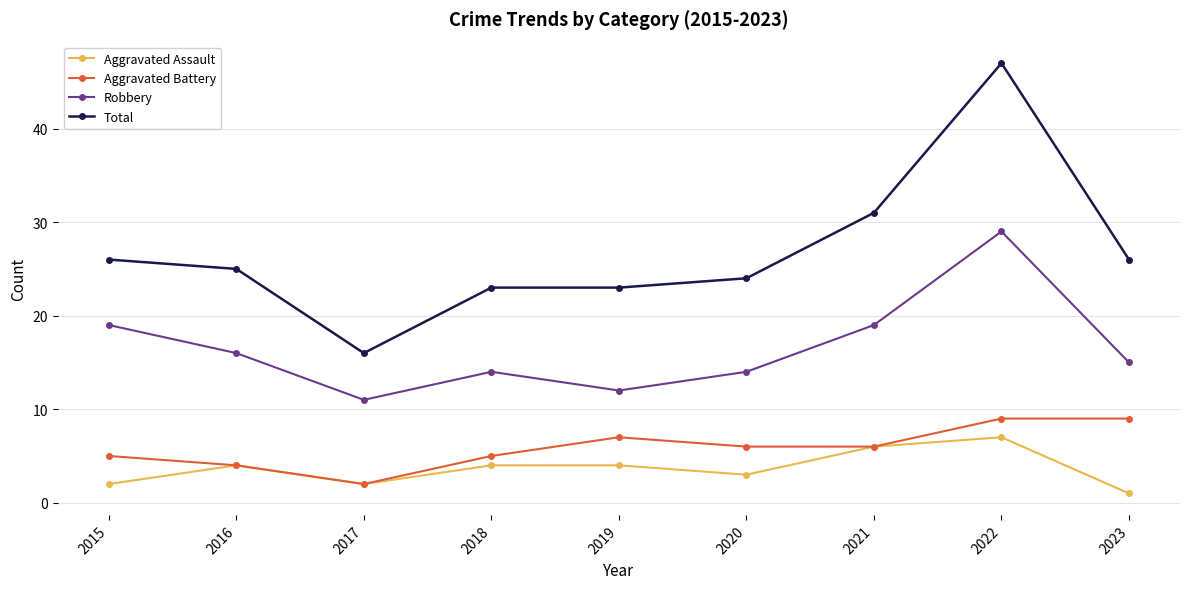

What value does the Aggravated Battery series have at 2020?

6